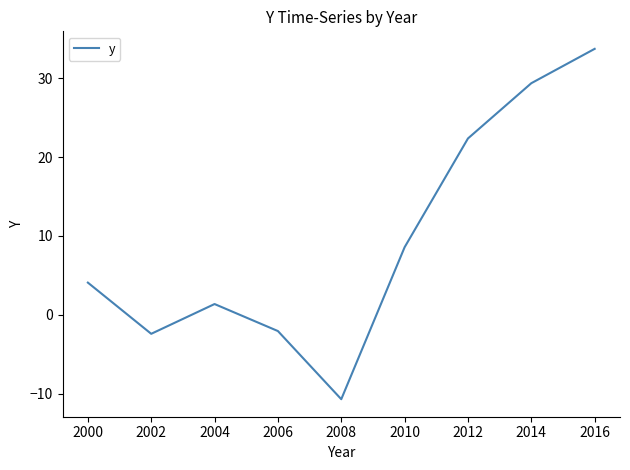

Approximately how many times larger is the value at 2014 compared to 2000?

7.2